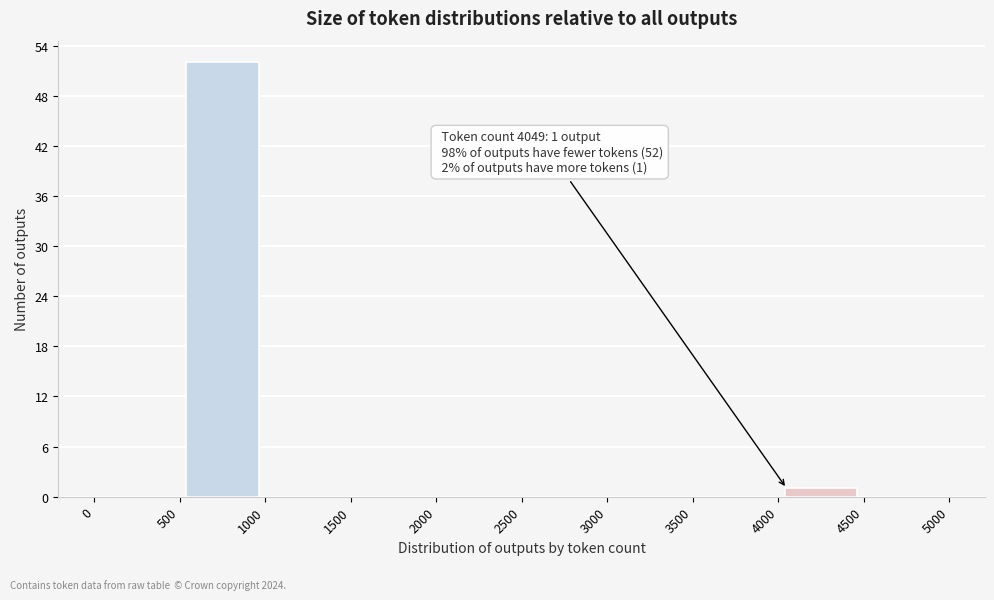

Which range on the x-axis has the tallest bar?

500 to 1000